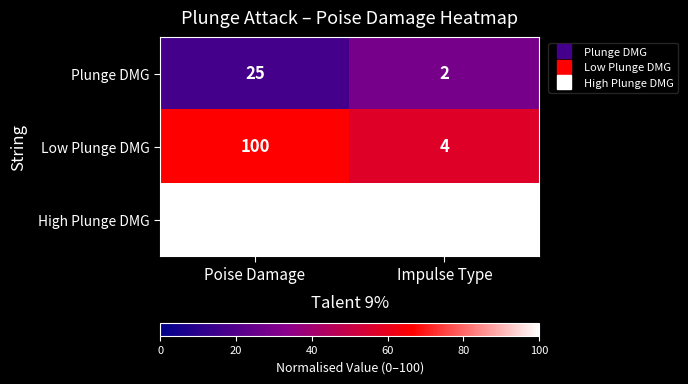

What is the difference between the highest and lowest values at Poise Damage?

125